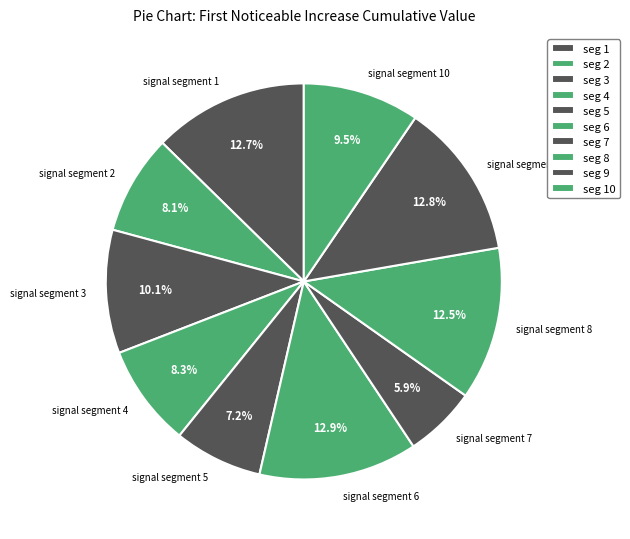

Combined, do signal segment 7 and signal segment 10 account for over 50%?

No